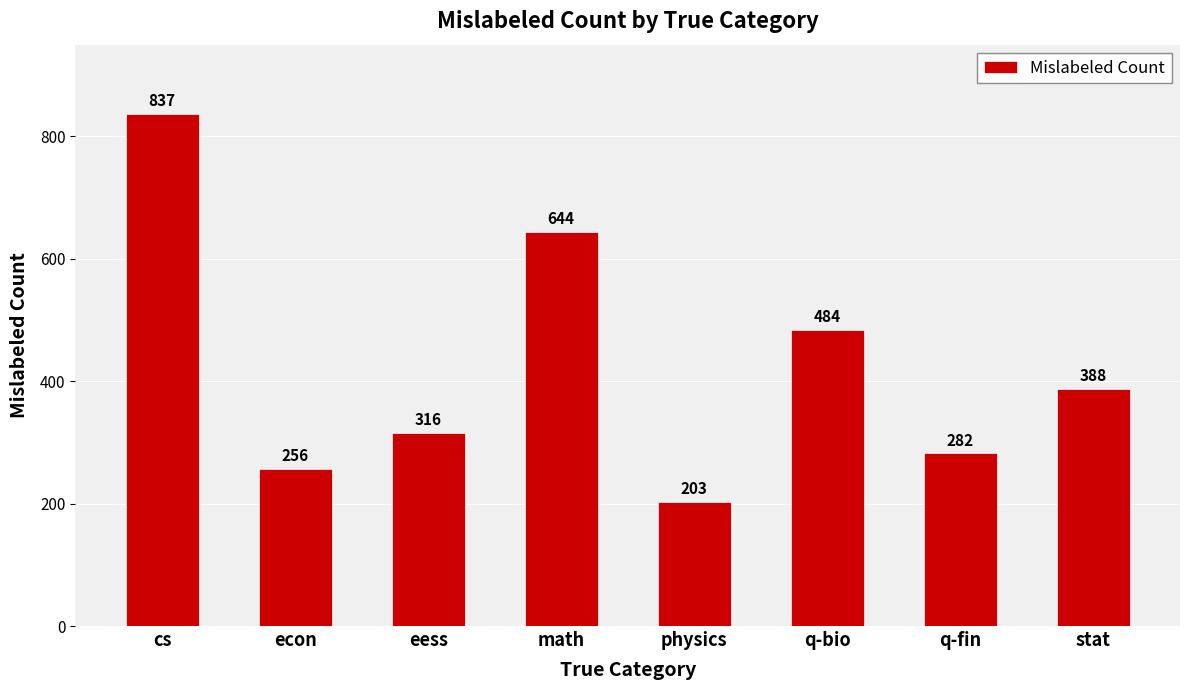

List the labels in order of value, smallest first.

physics, econ, q-fin, eess, stat, q-bio, math, cs